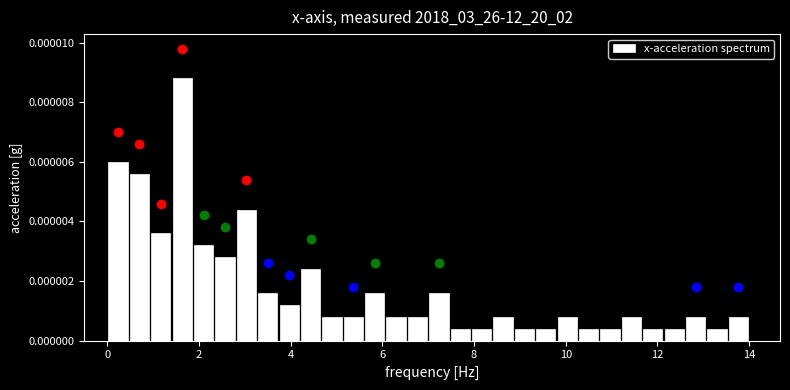

Around what value on the x-axis is the tallest bar? Give the approximate position of its centre, as read against the axis.

1.6